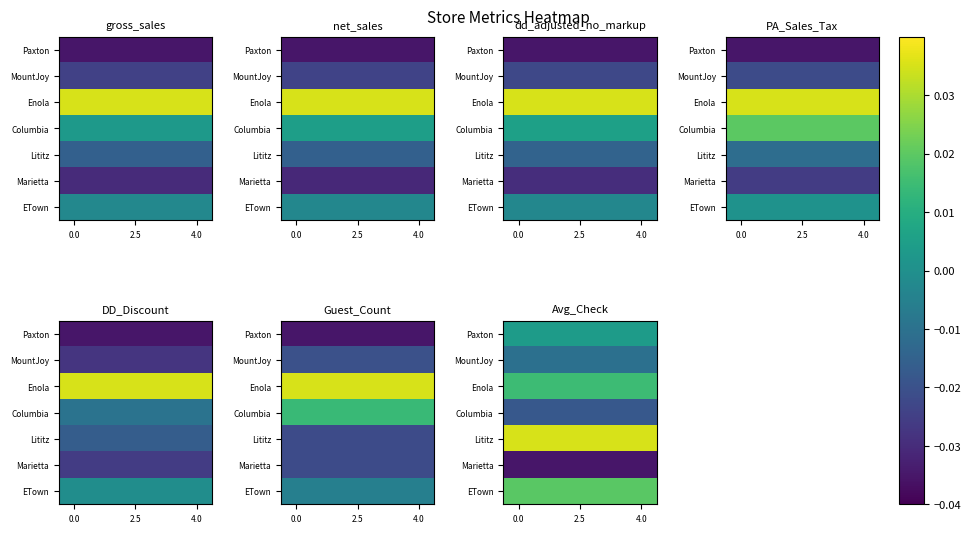

Which has a higher value, 2.5 or 3?

2.5